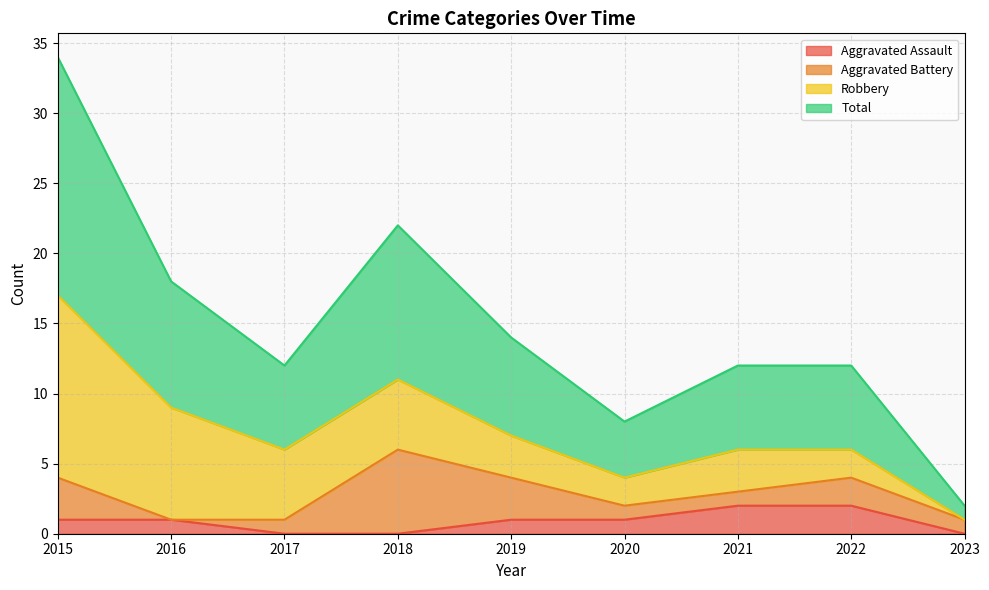

Between 2020 and 2021, which is larger?

2021